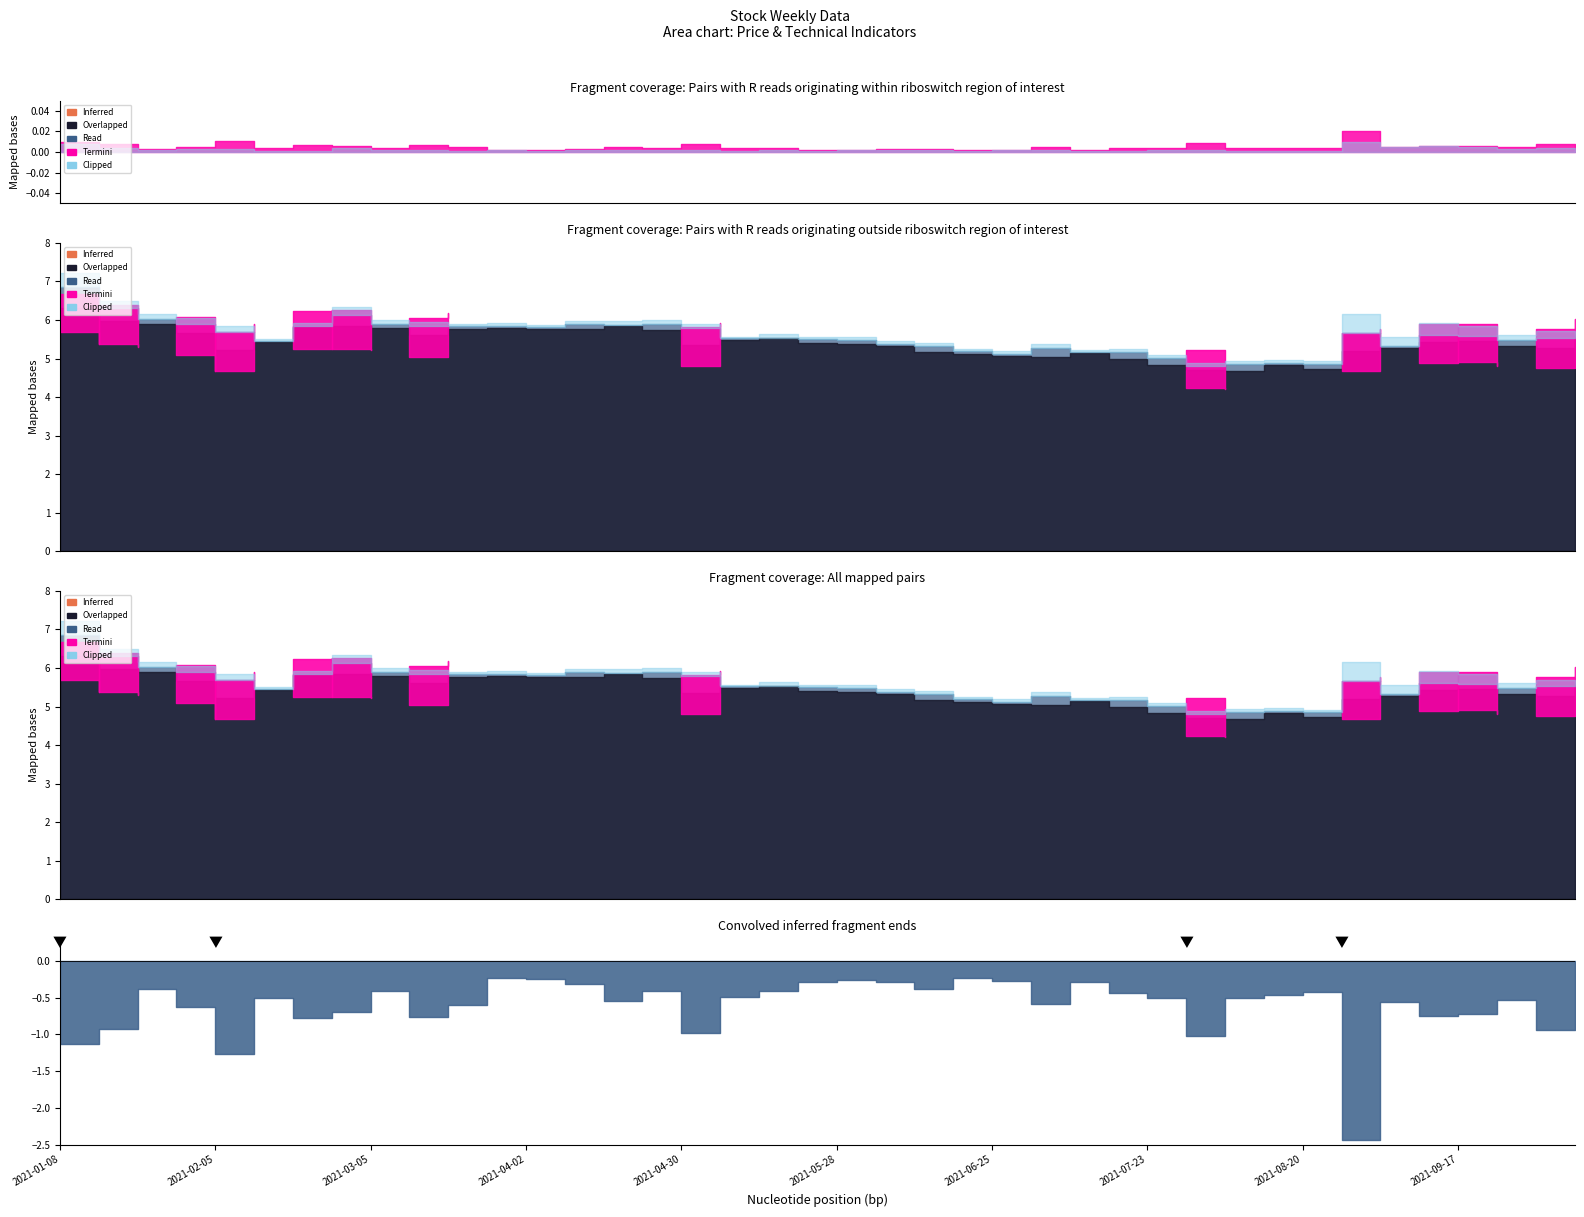

At which label does 最高 first exceed 5?

2021-01-08